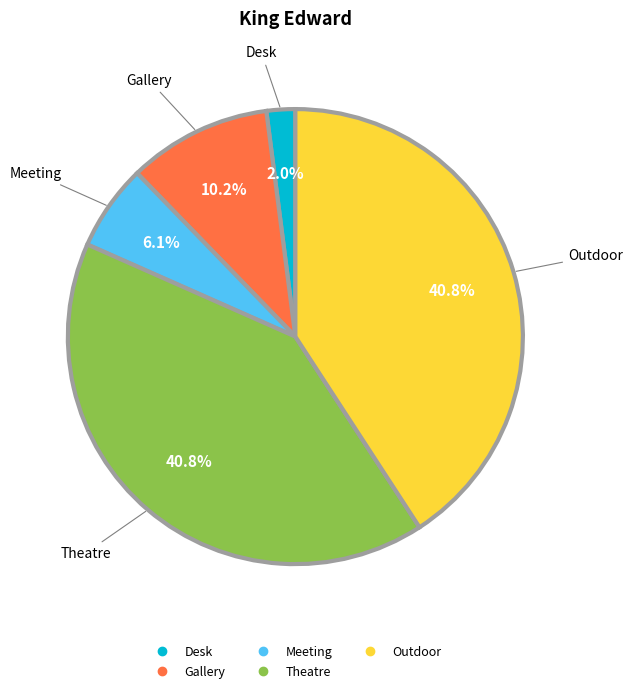

Is there any slice that represents more than half of the pie?

No